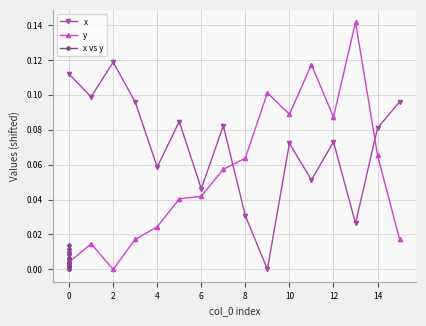

At how many categories does at least one series exceed 0?

16